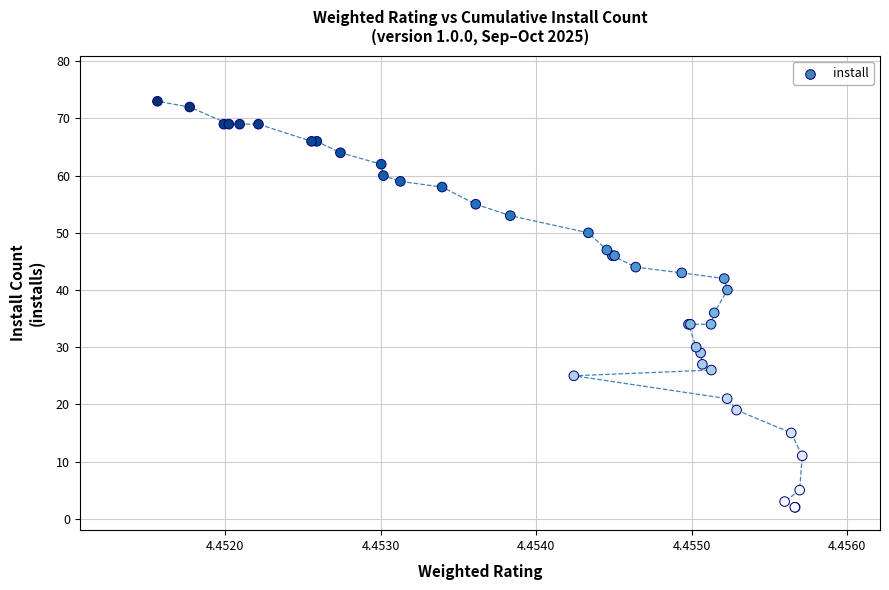

What Y value in the scatter plot is closest to 37?

36